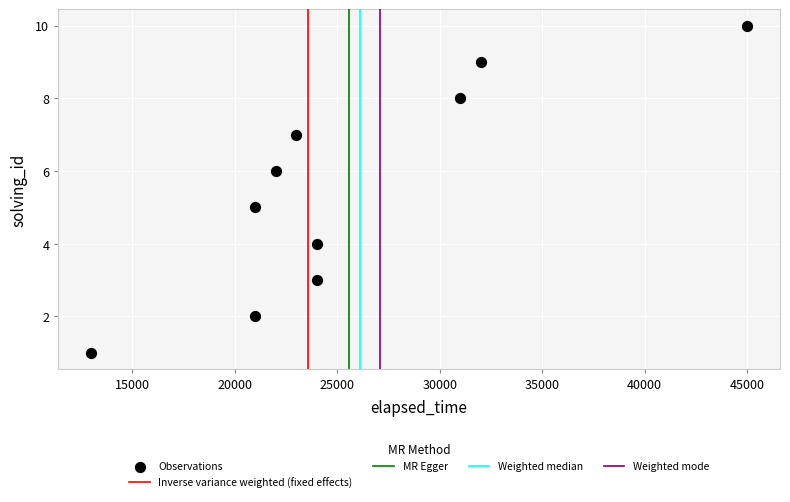

What is the range of X values (max minus min)?

32000